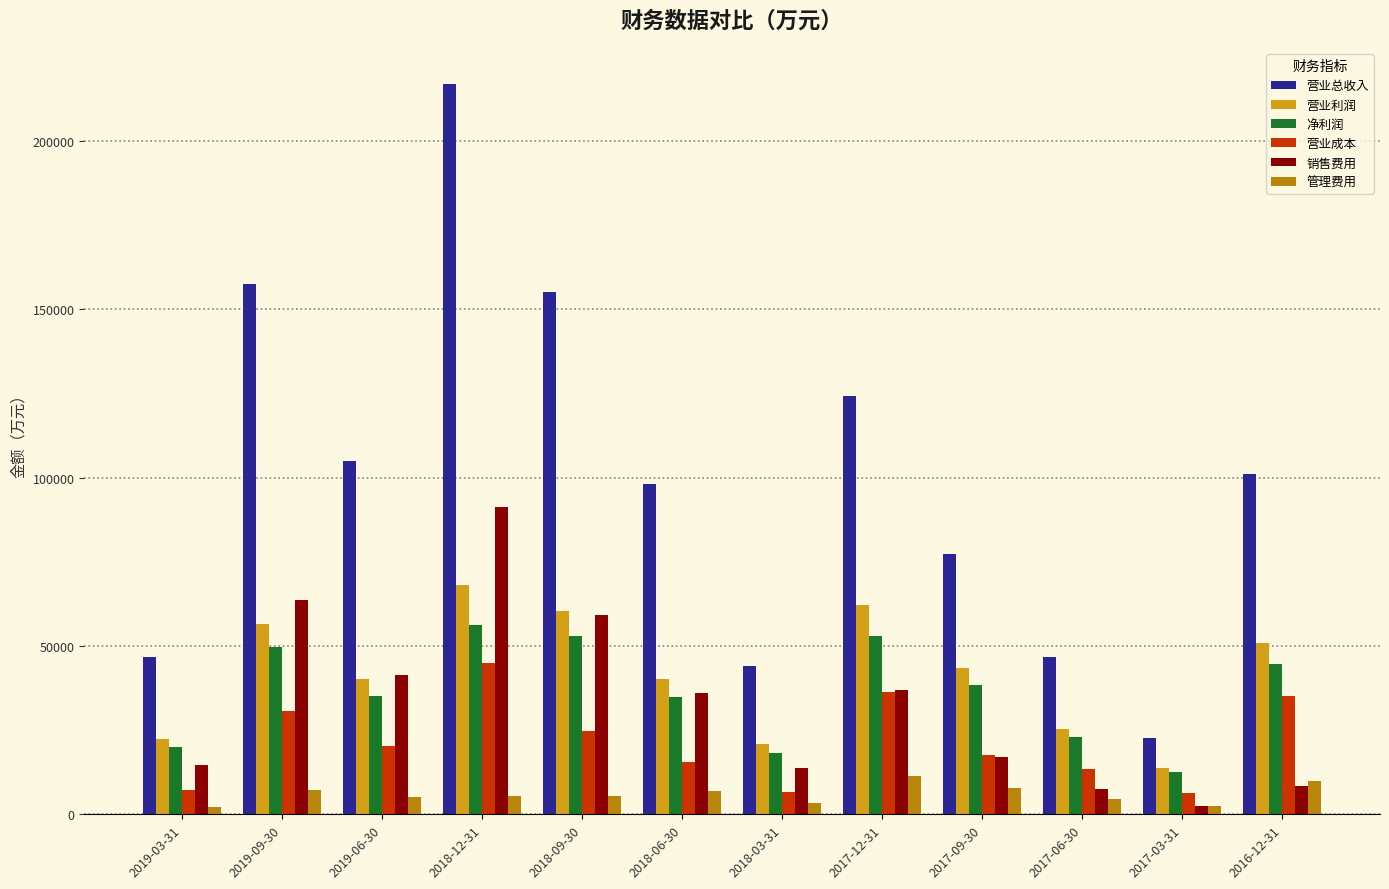

Which series has the largest total across all categories?

营业总收入